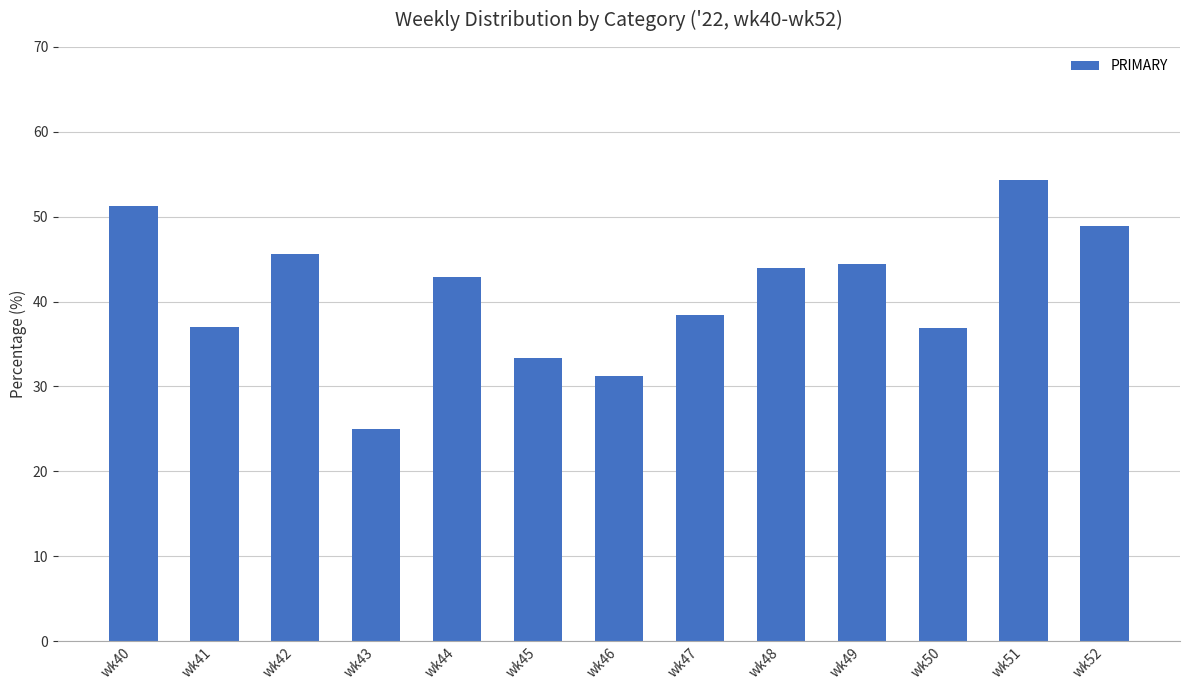

What is the change in value from wk43 to wk51?

+29.3